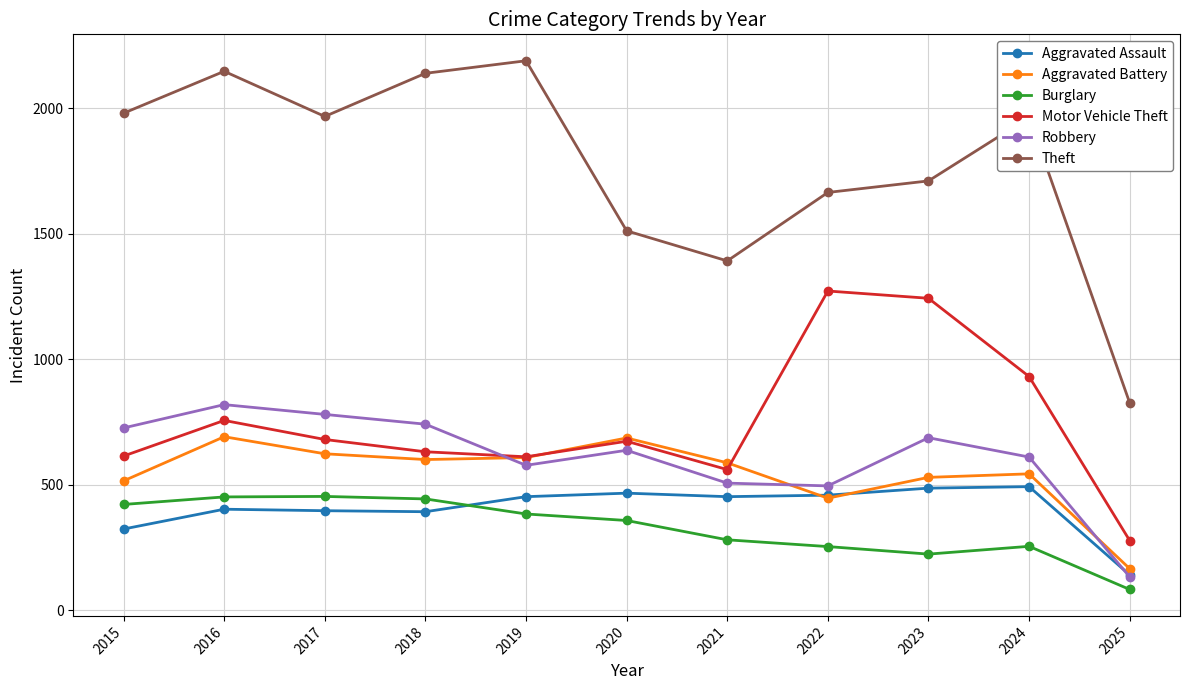

Which series has the widest spread of values?

Theft